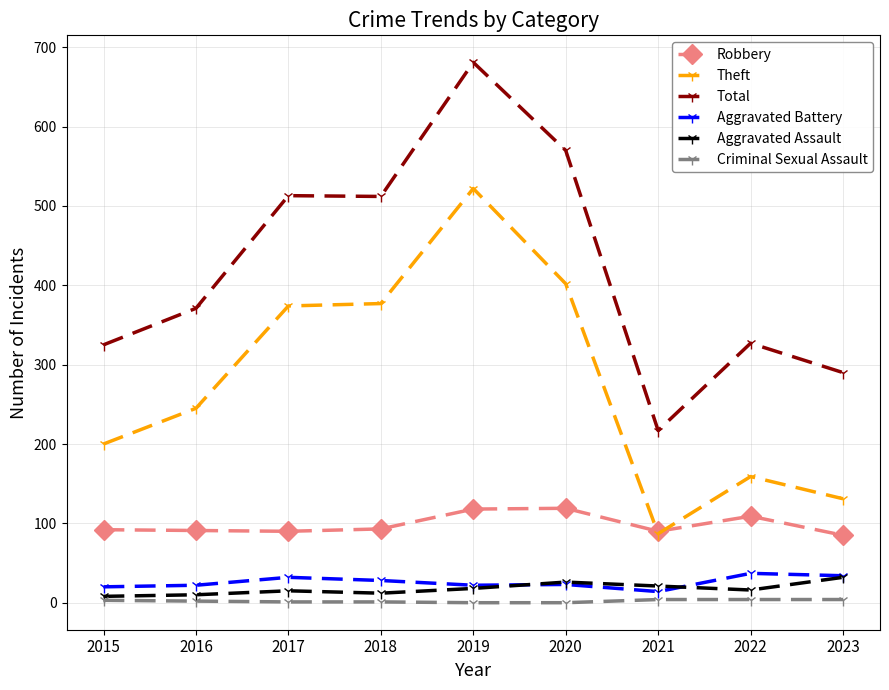

What value does the Total series have at 2022?

327